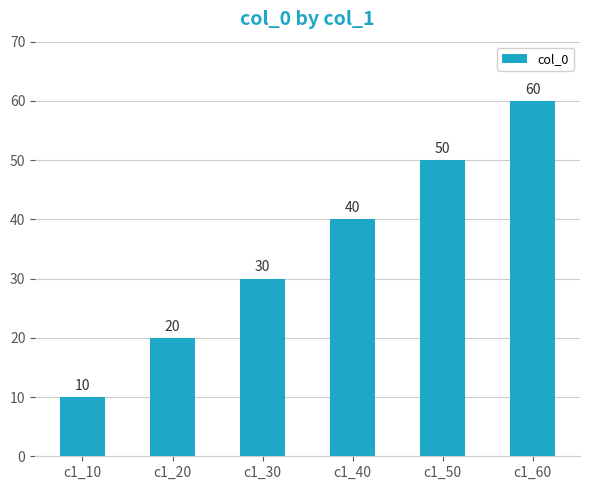

What is the value of the 3rd bar from the left?

30